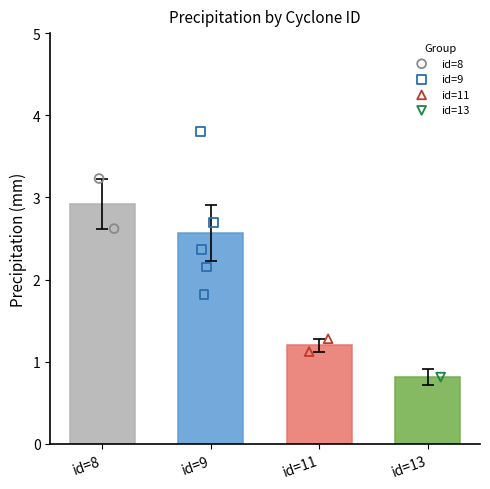

Between 9 and 8, which is larger?

8